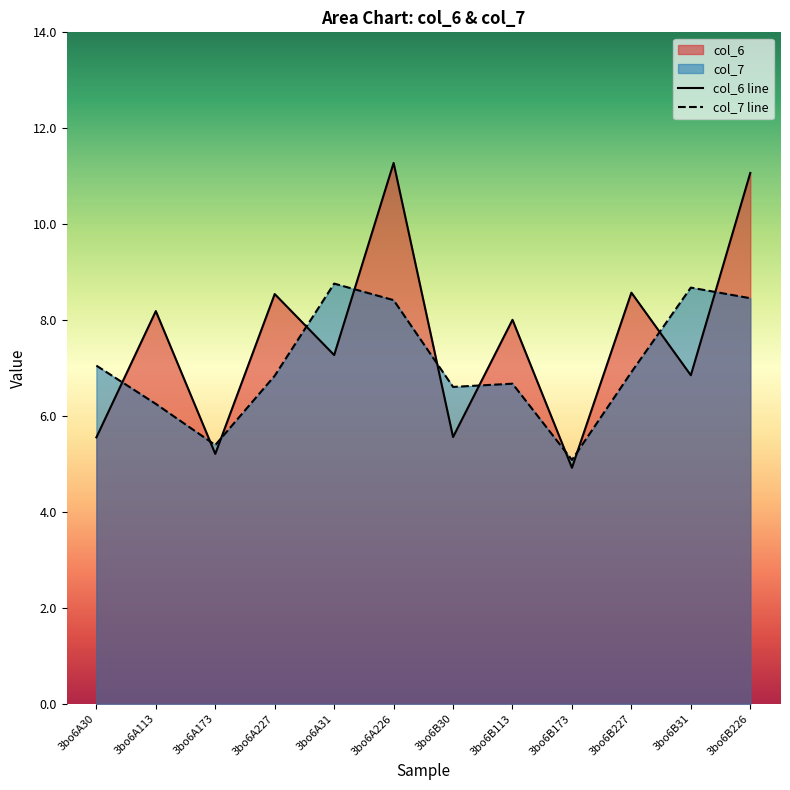

What is the difference between the second highest and second lowest values in the col_6 series?

5.9